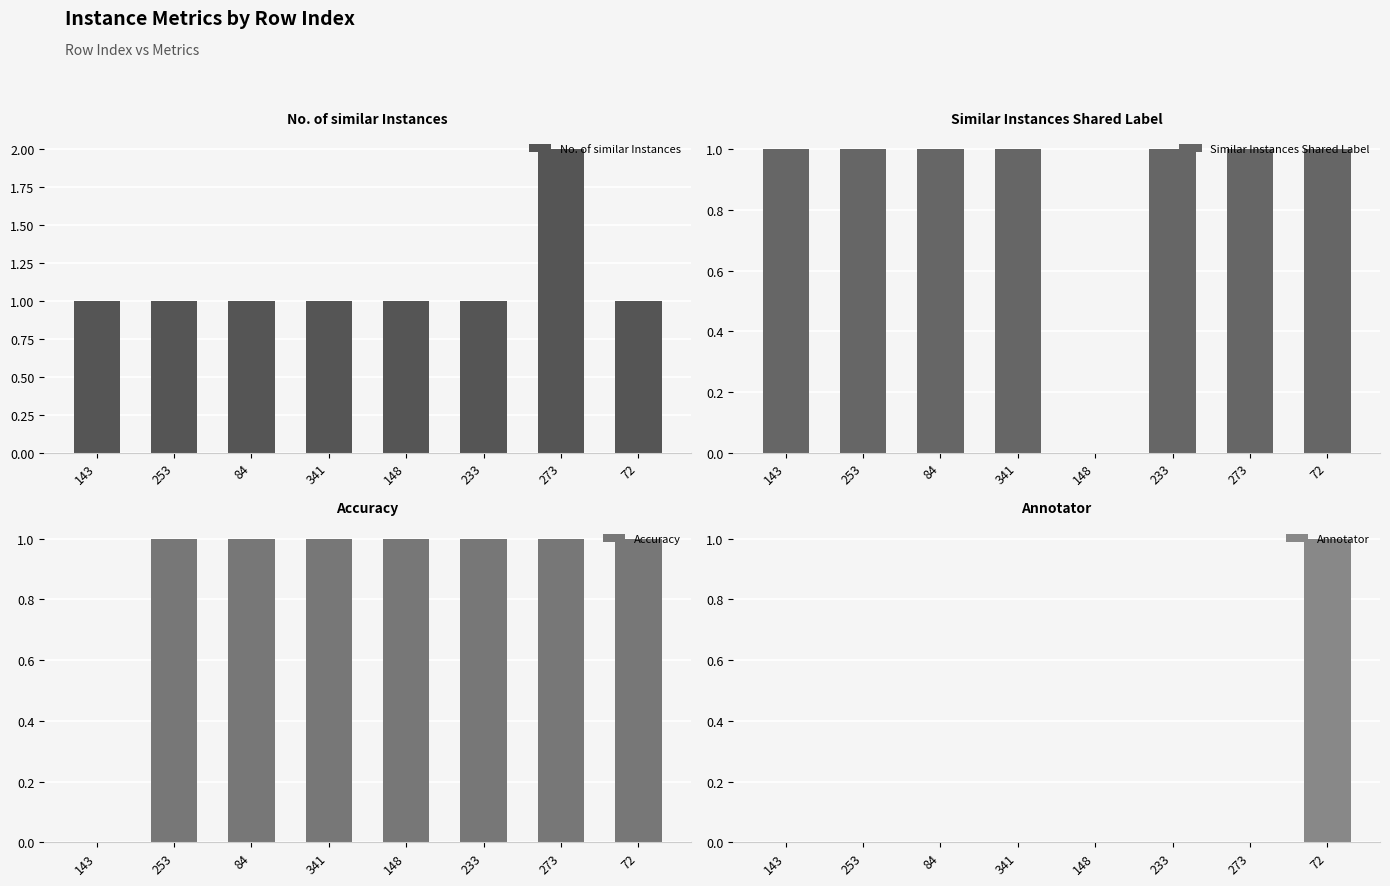

What are all the series names shown in the legend?

No. of similar Instances, Similar Instances Shared Label, Accuracy, Annotator